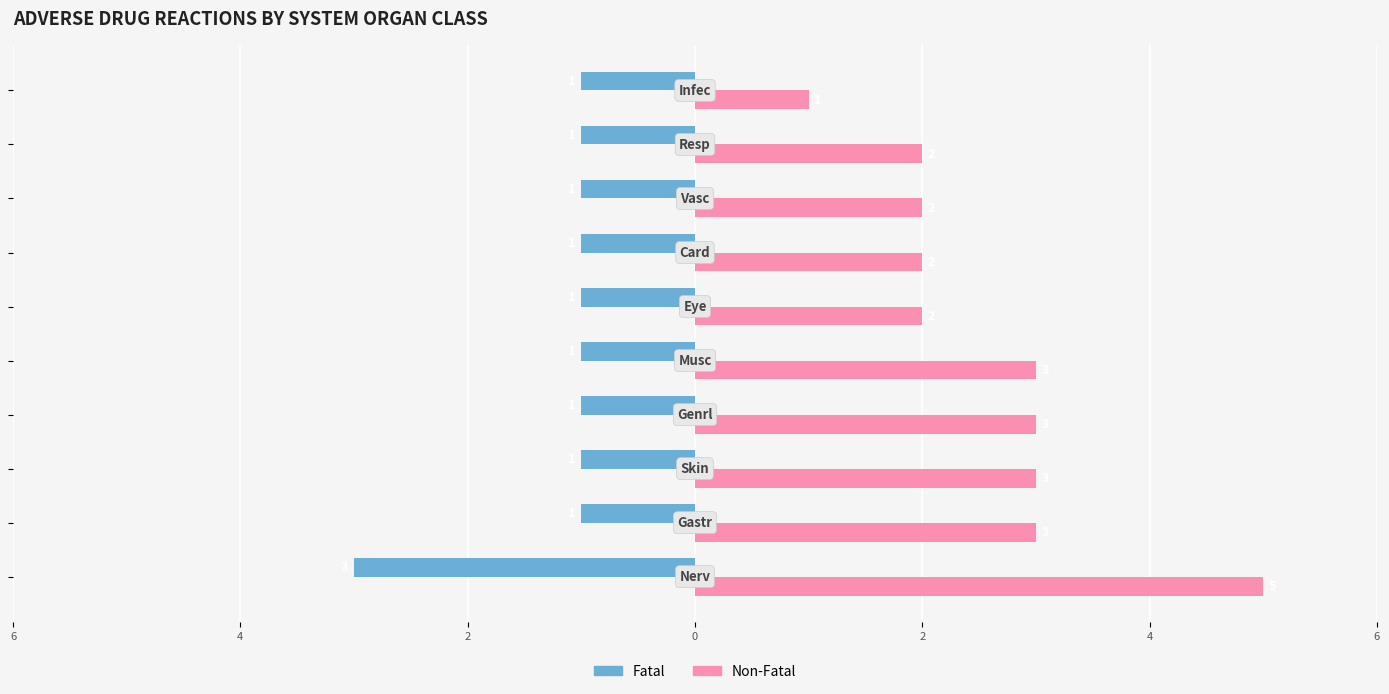

What are all the series names shown in the legend?

Fatal, Non-Fatal